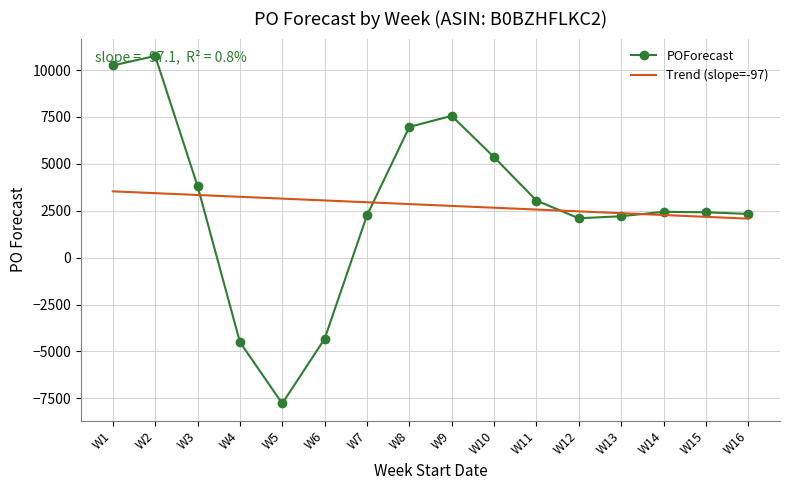

Count the number of data series in this chart.

2